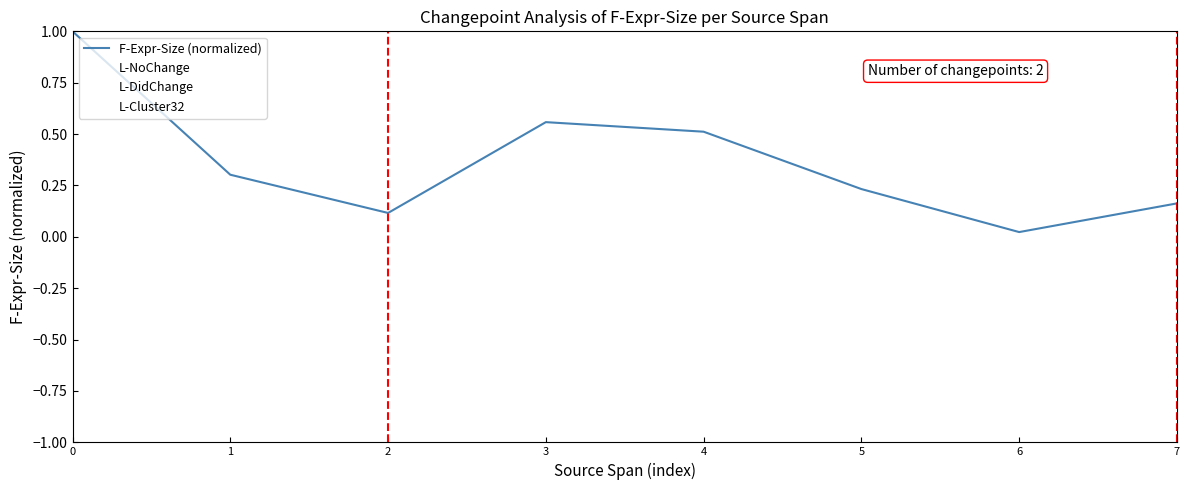

True or false: L-NoChange has a value of 0.7 at 1.

False